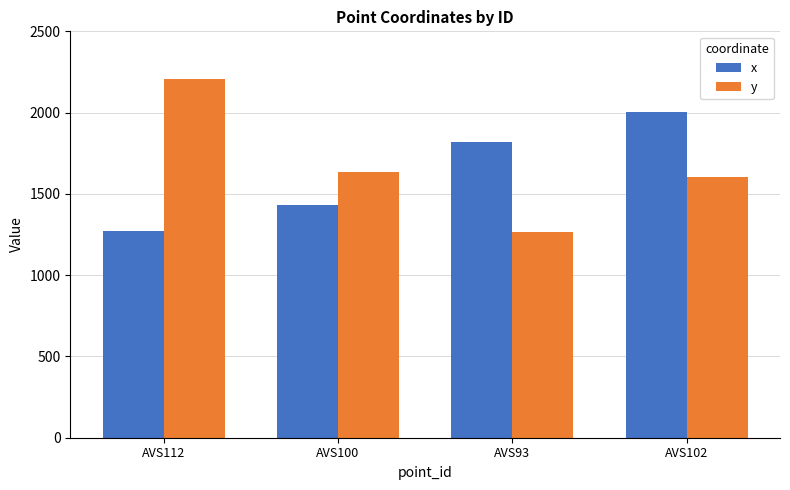

What is the average value of the x series?

1633